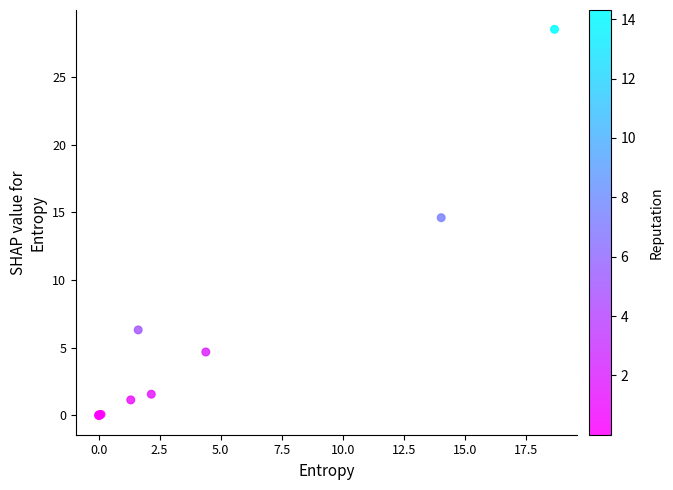

What Y value in the scatter plot is closest to 14?

14.6